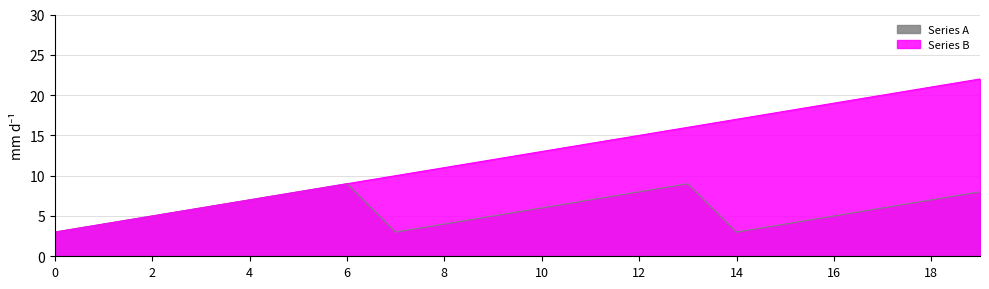

Which series has the widest spread of values?

Series B